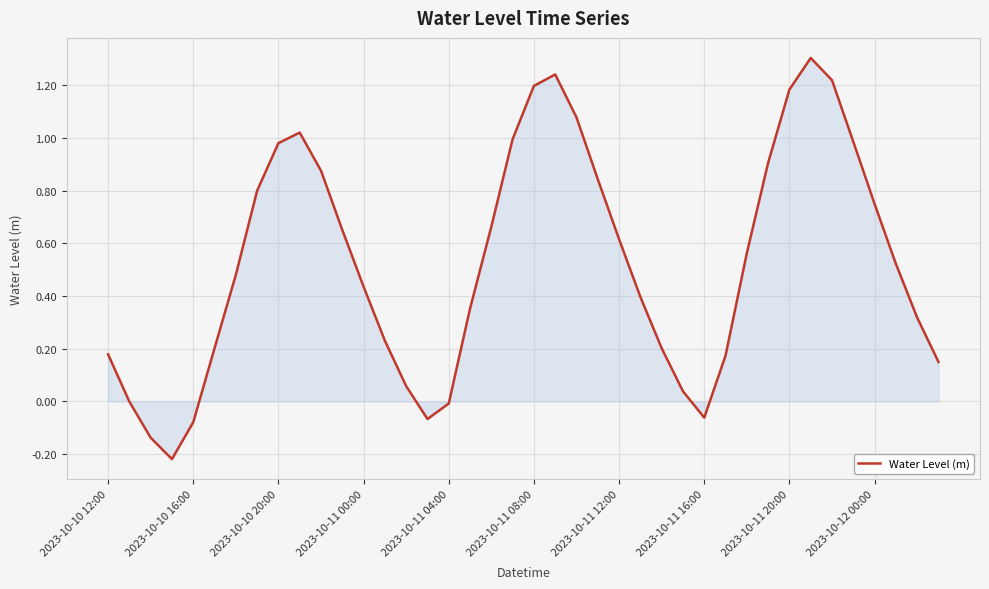

What is the maximum value shown in the chart?

1.3